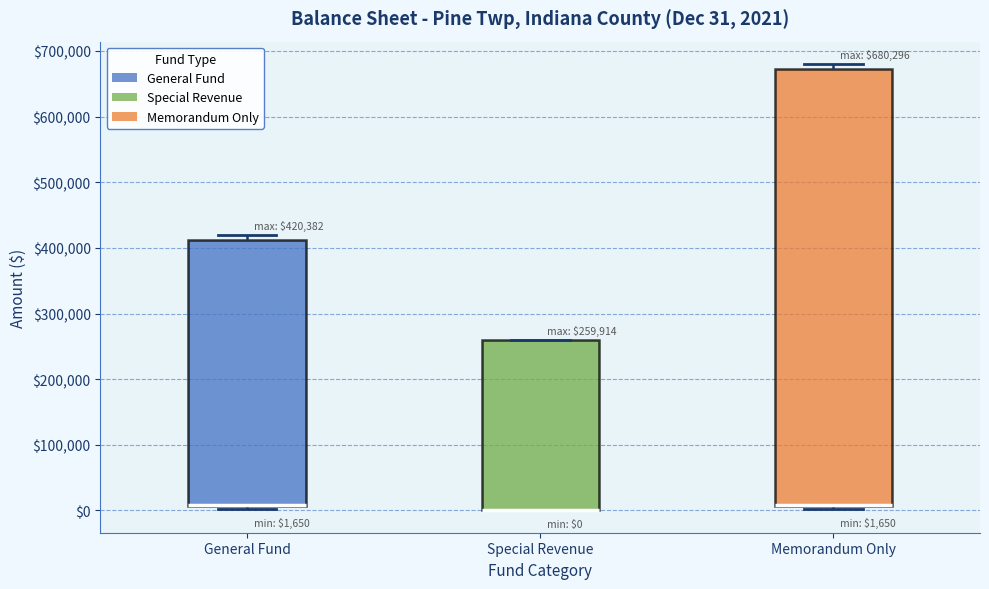

Which box is the tallest, from its lower edge to its upper edge?

Memorandum Only